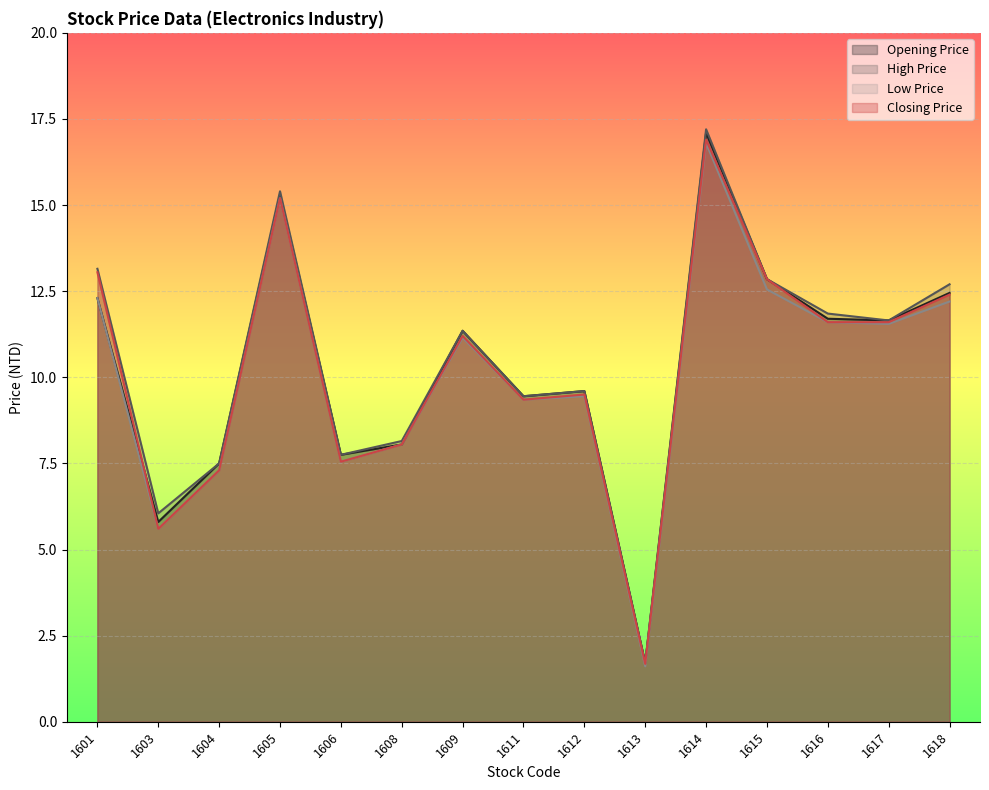

Reading left to right, transcribe all the data shown in this chart.

Opening Price: 1601=12.3	1603=5.8	1604=7.5	1605=15.3	1606=7.8	1608=8.1	1609=11.3	1611=9.4	1612=9.6	1613=1.7	1614=17.1	1615=12.8	1616=11.7	1617=11.7	1618=12.4
High Price: 1601=13.2	1603=6.0	1604=7.5	1605=15.4	1606=7.8	1608=8.2	1609=11.3	1611=9.4	1612=9.6	1613=1.7	1614=17.2	1615=12.8	1616=11.8	1617=11.7	1618=12.7
Low Price: 1601=12.3	1603=5.6	1604=7.3	1605=15.2	1606=7.5	1608=8.1	1609=11.2	1611=9.3	1612=9.4	1613=1.6	1614=16.8	1615=12.6	1616=11.6	1617=11.6	1618=12.2
Closing Price: 1601=13.1	1603=5.6	1604=7.3	1605=15.2	1606=7.5	1608=8.1	1609=11.2	1611=9.3	1612=9.5	1613=1.7	1614=16.9	1615=12.8	1616=11.6	1617=11.6	1618=12.4